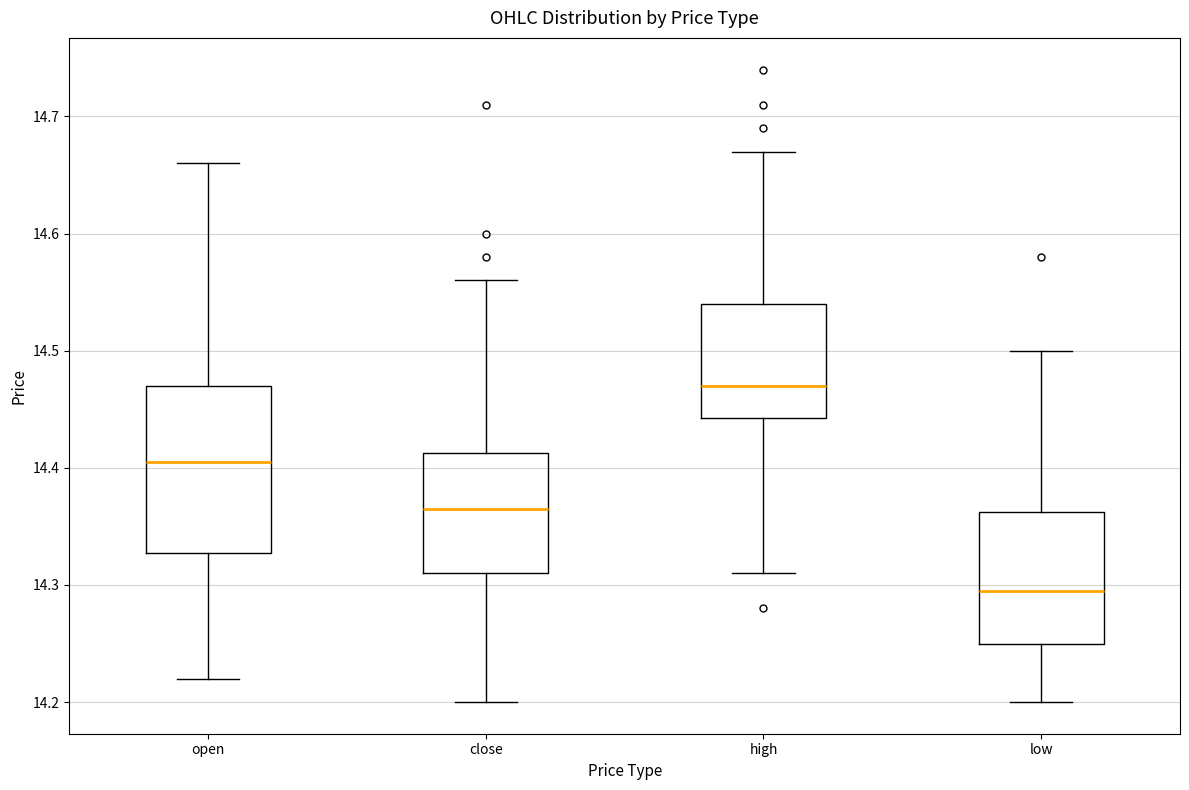

Which box is the tallest, from its lower edge to its upper edge?

open